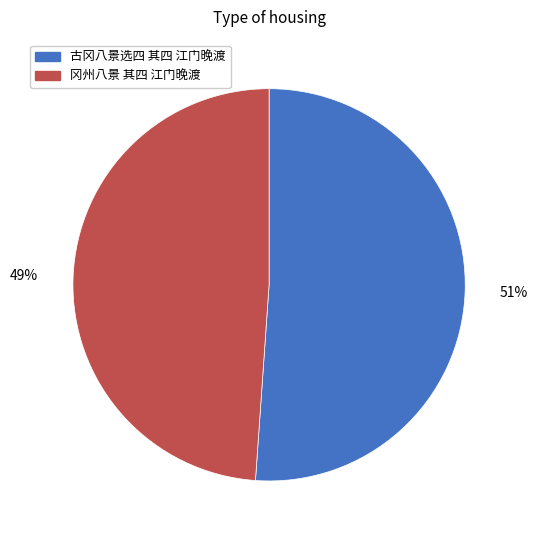

How many segments does this pie chart have?

2